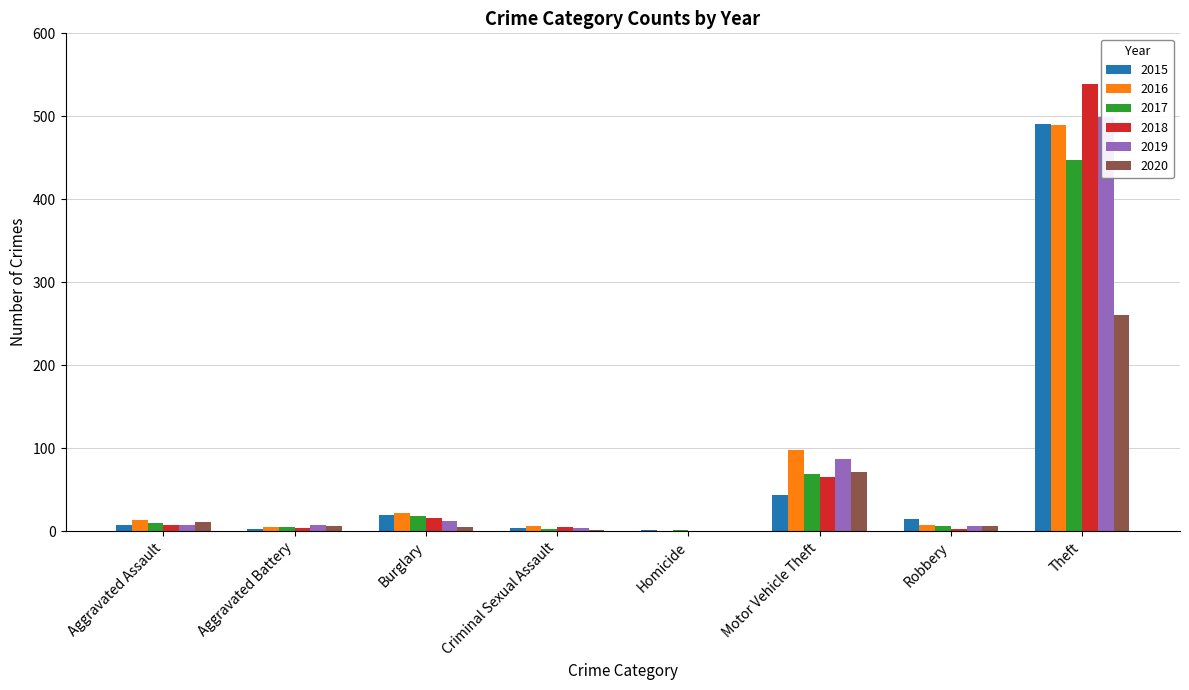

Where is 2016 nearest to the value 244?

Motor Vehicle Theft